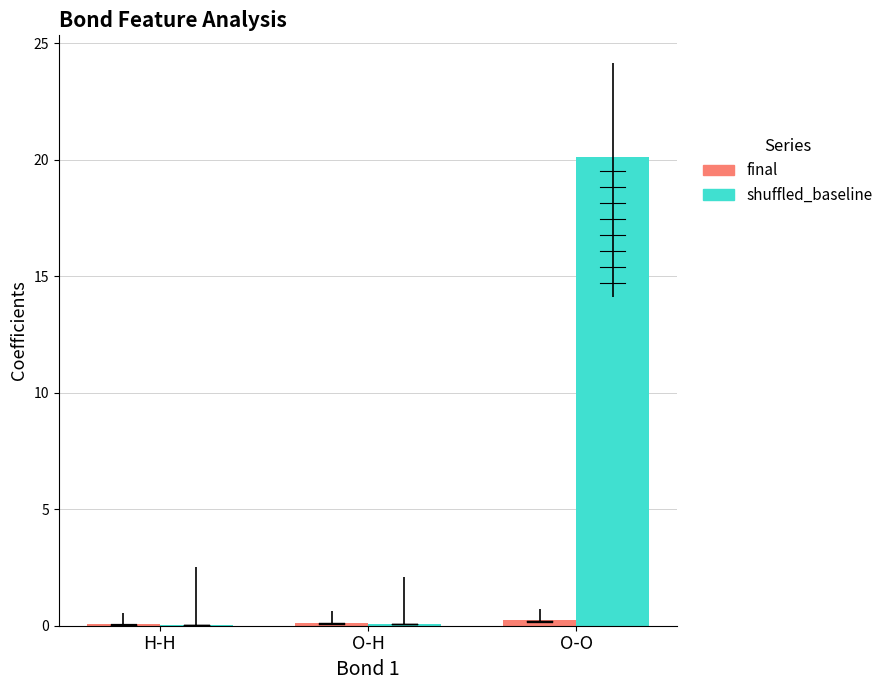

Which category has the highest value across all series?

O-O